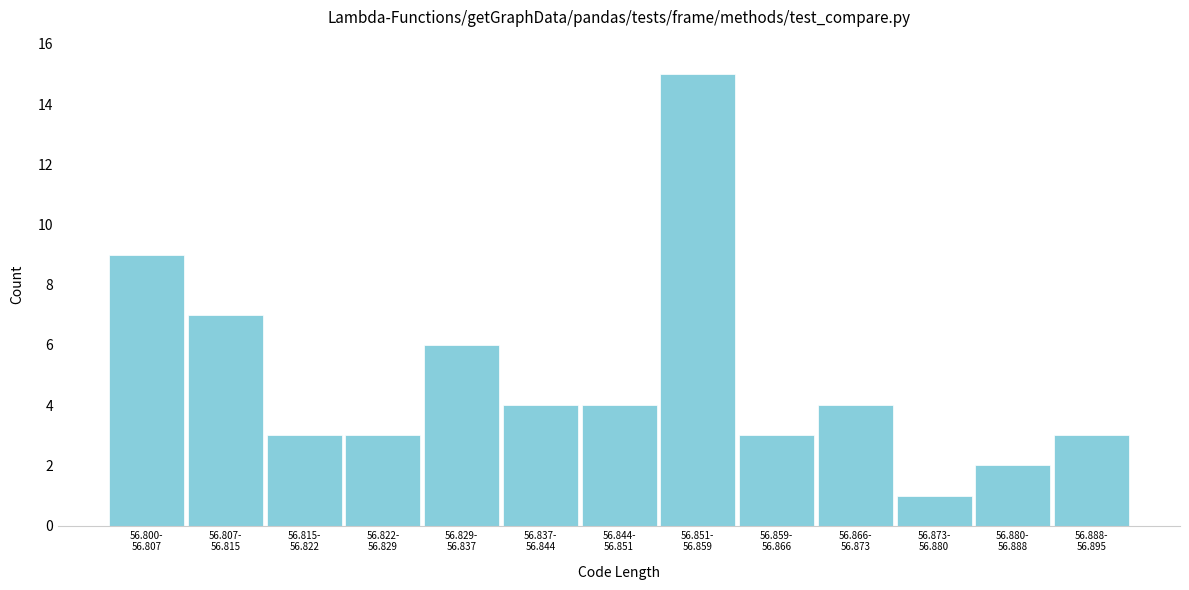

Reading right to left, list all the values displayed in this chart.

3	2	1	4	3	15	4	4	6	3	3	7	9